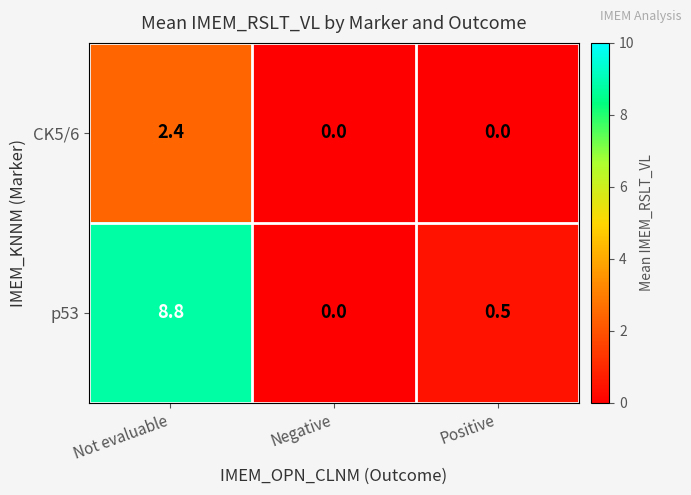

At which category is the sum across all series the highest?

Not evaluable